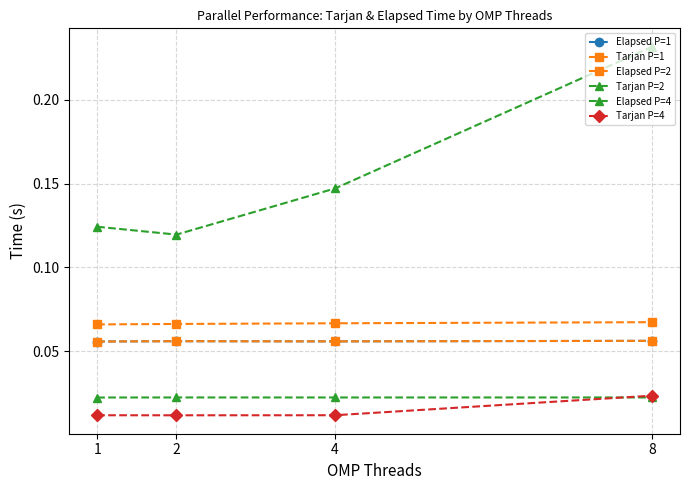

True or false: Tarjan P=1 and Tarjan P=2 cross at least once.

False